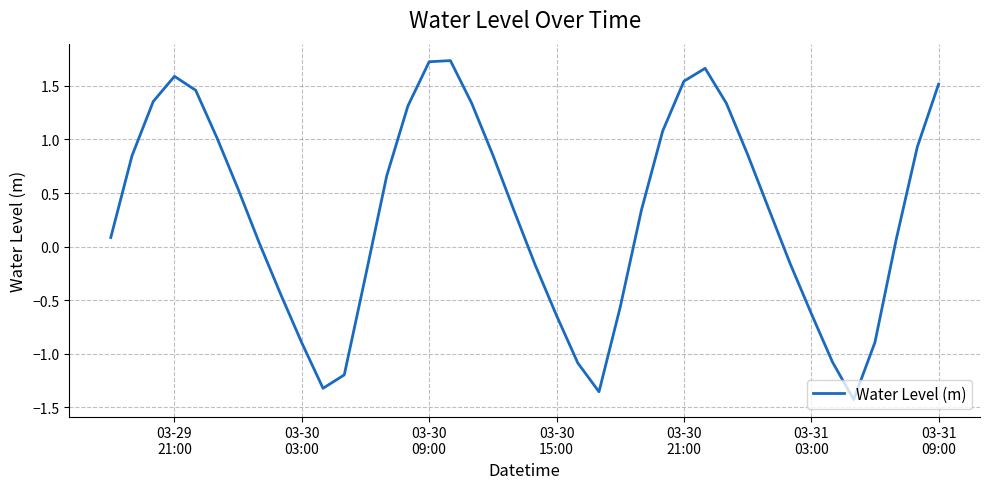

What is the difference between the maximum and minimum values?

3.2